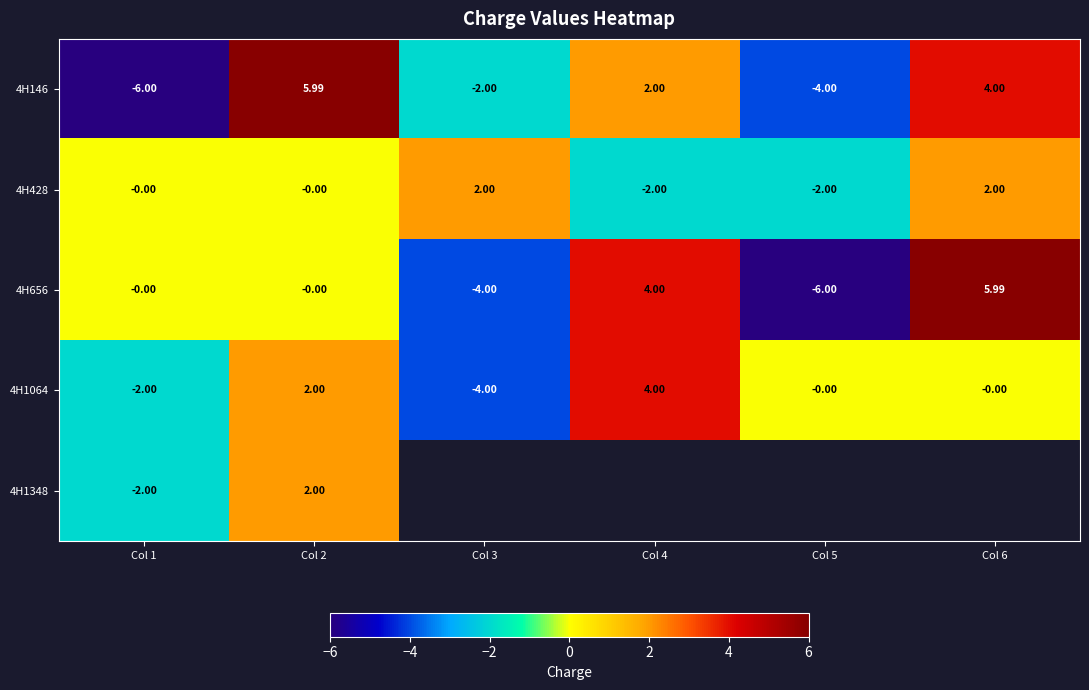

Count the number of categories in the chart.

6